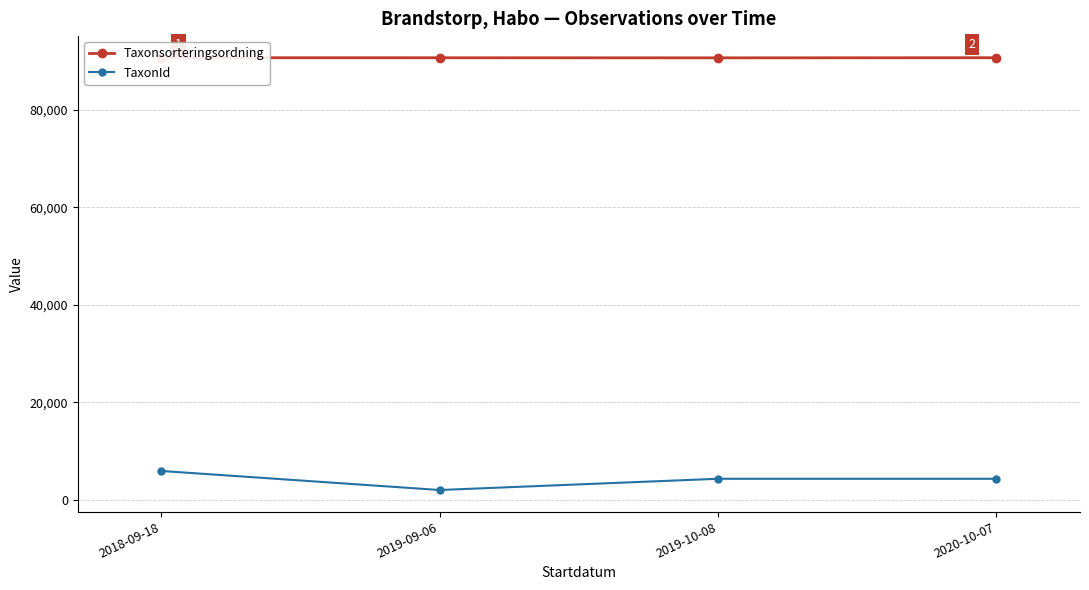

Is it true that Taxonsorteringsordning equals 46930 at 2018-09-18?

False